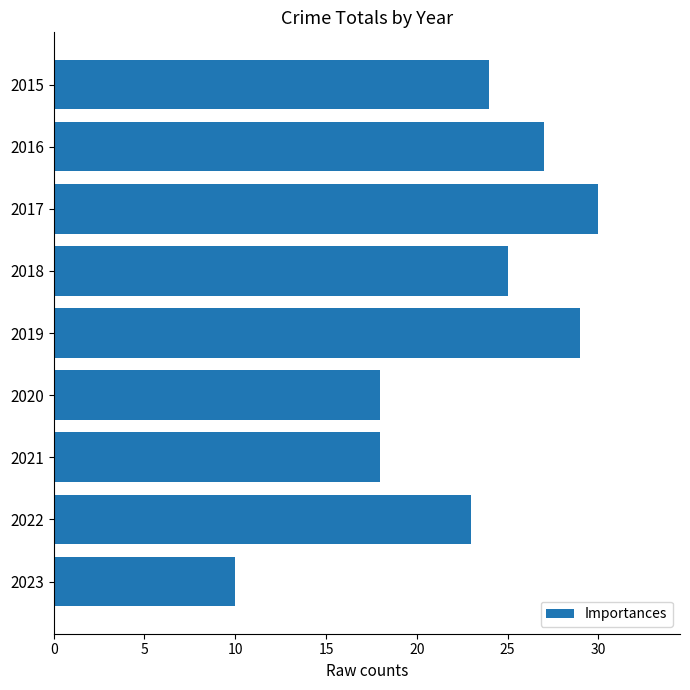

What is the value of the 4th bar from the top?

25